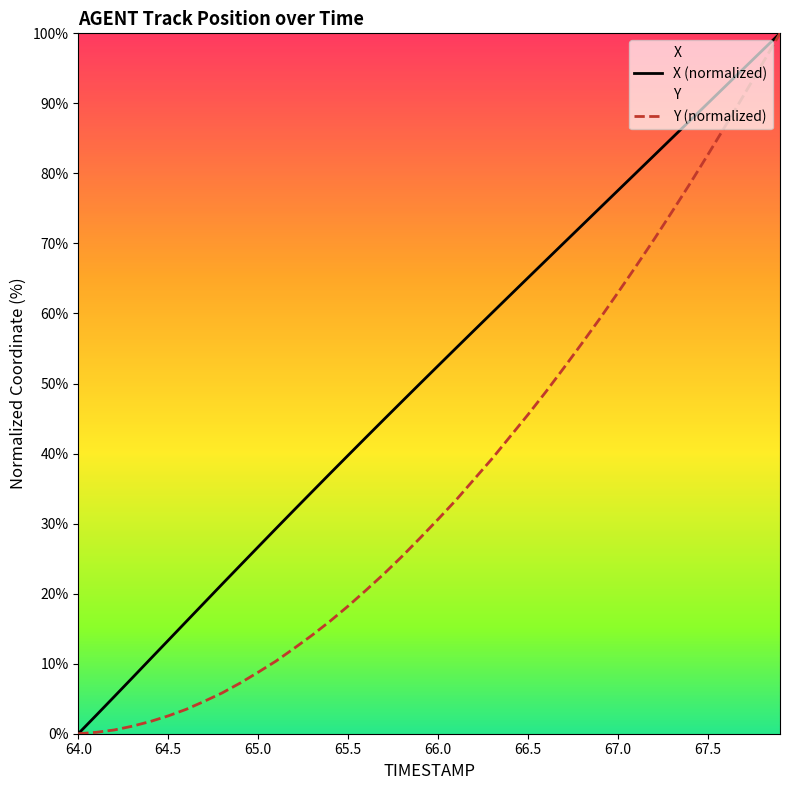

How many positive values does the Y series have?

39